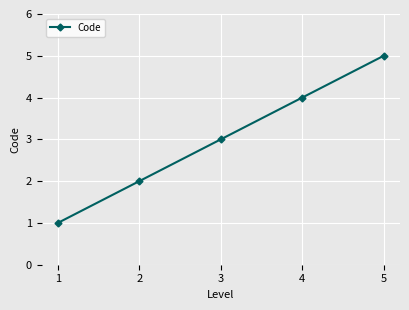

True or false: there are more than 1 points higher than both neighbors.

False